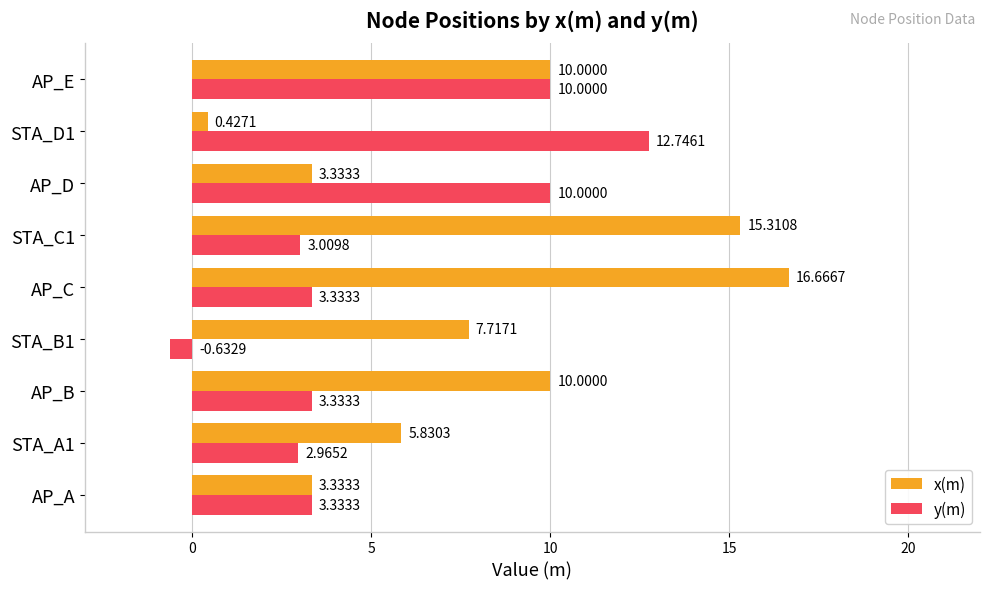

Rank the series by their average value, from lowest to highest.

y(m), x(m)